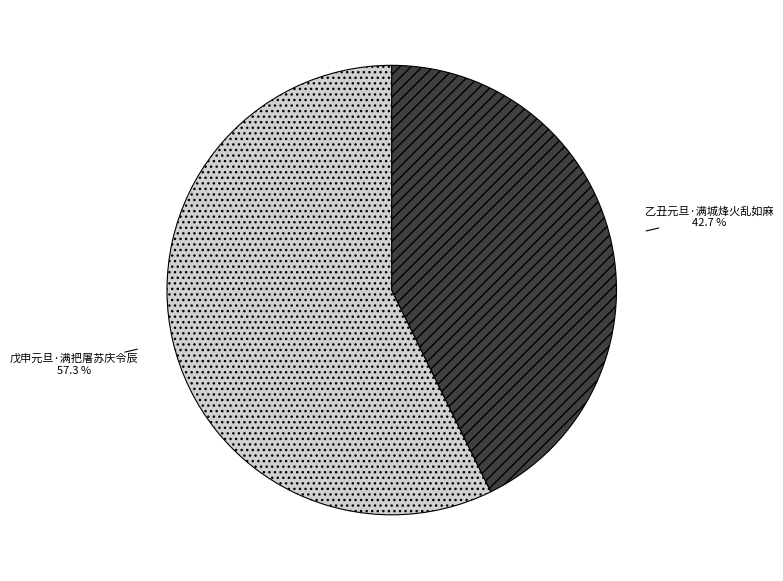

Does 乙丑元旦·满城烽火乱如麻 account for over 50% of the chart?

No